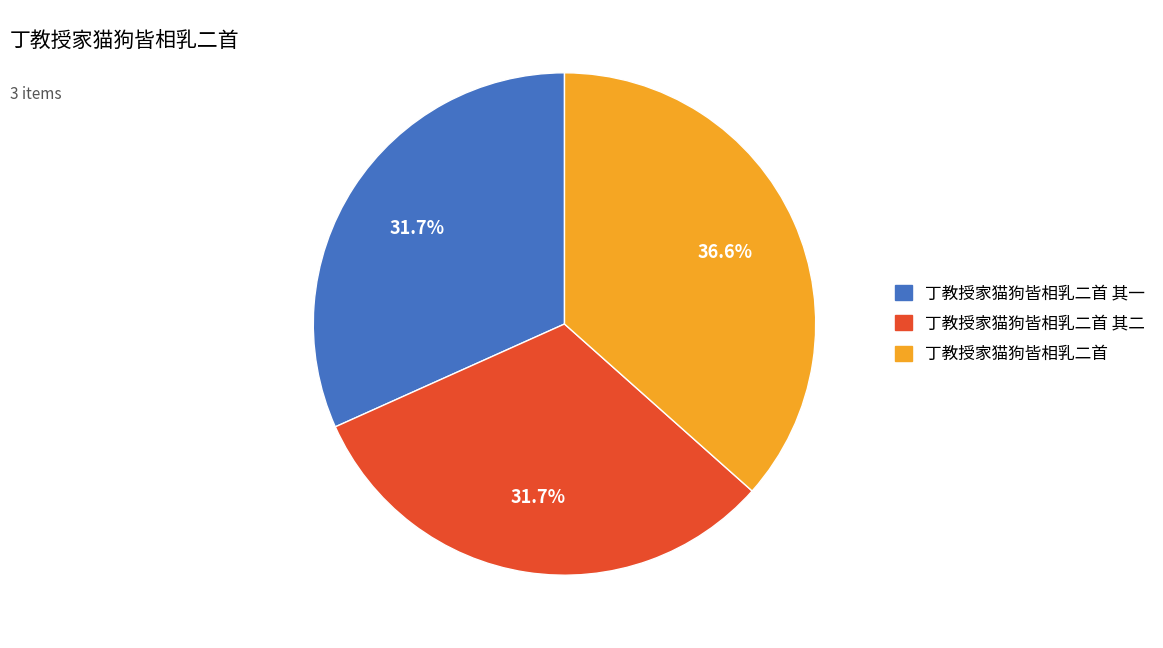

To the nearest percent, what percentage of the pie is 丁教授家猫狗皆相乳二首?

37%